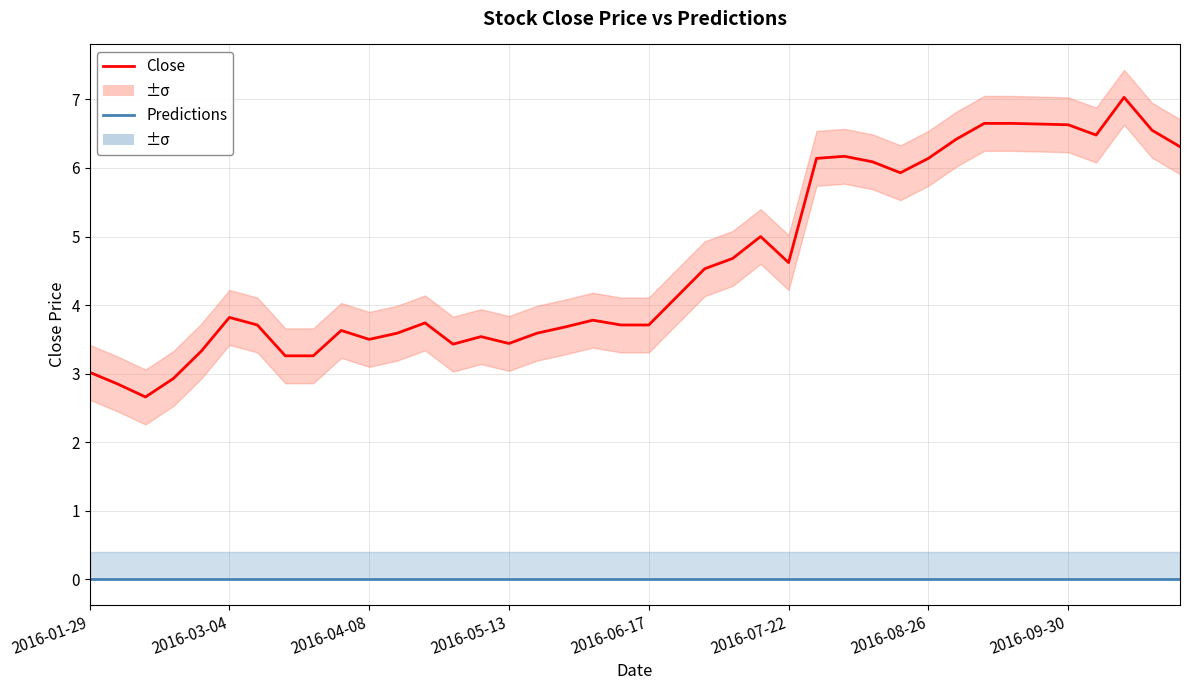

True or false: Predictions and Close intersect in this chart.

False